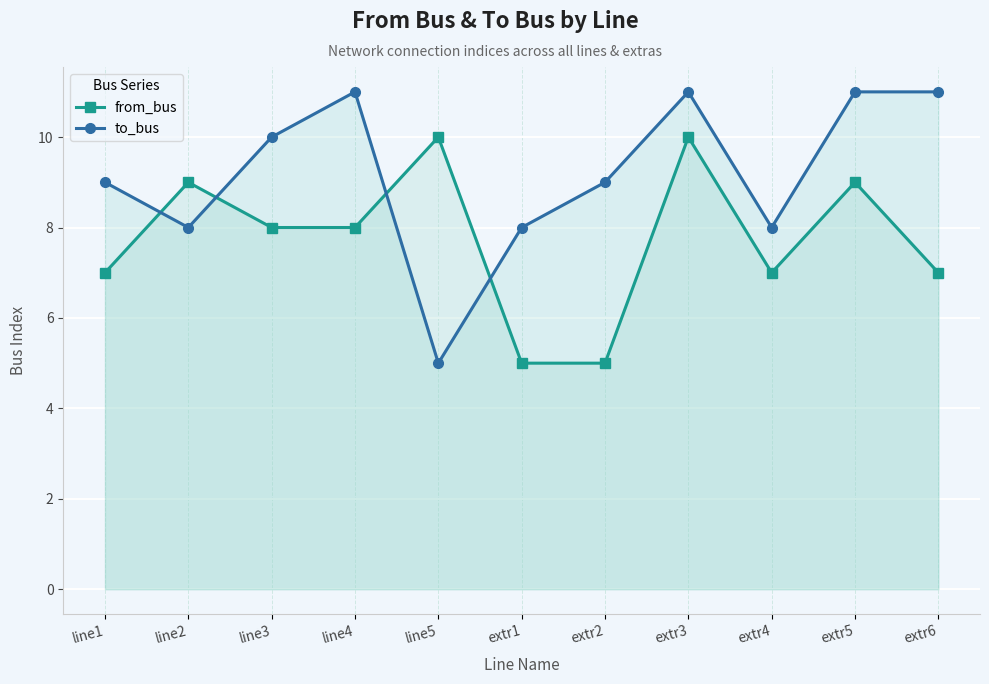

At which label does to_bus reach its peak?

line4